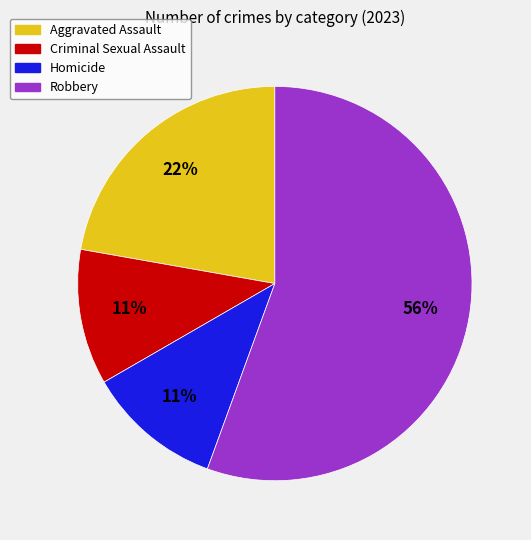

How many slices are in this pie chart?

4